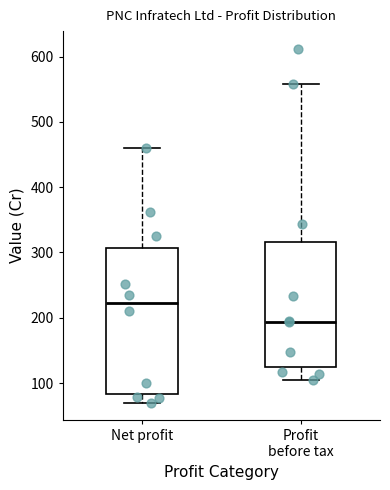

Where does the median line of the box for Profit before tax sit on the y-axis? The values are not printed on the chart, so give them approximately, as read against the axis.

190